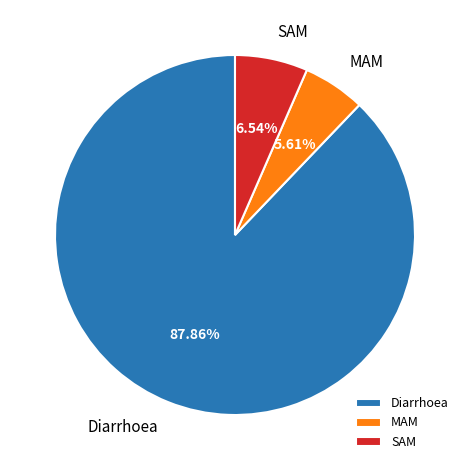

Count the number of slices in the pie.

3